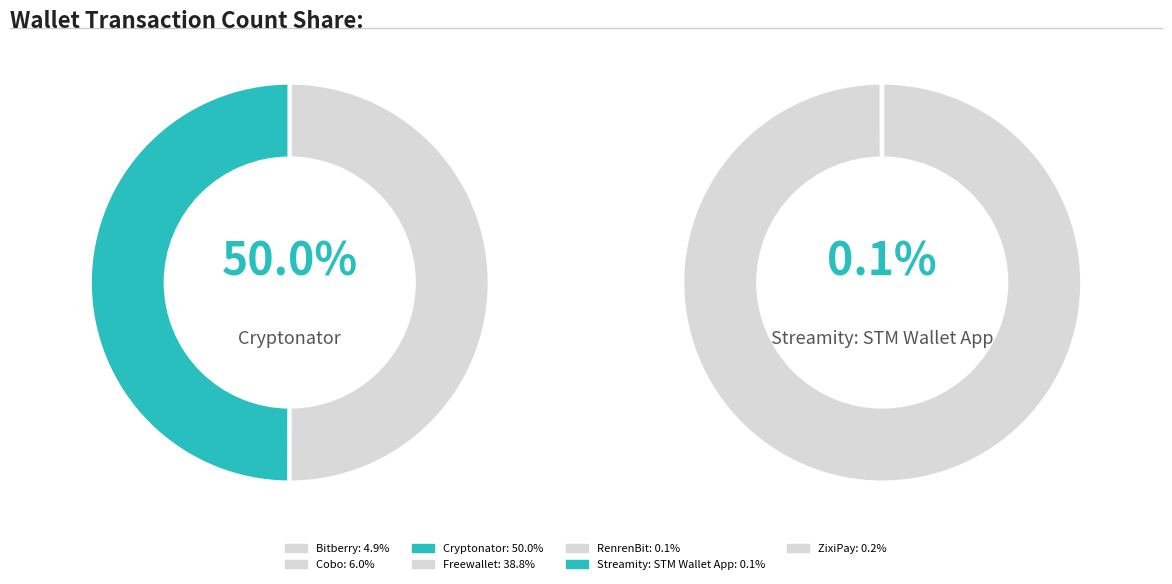

Combined, do Bitberry and Cobo account for over 50%?

No